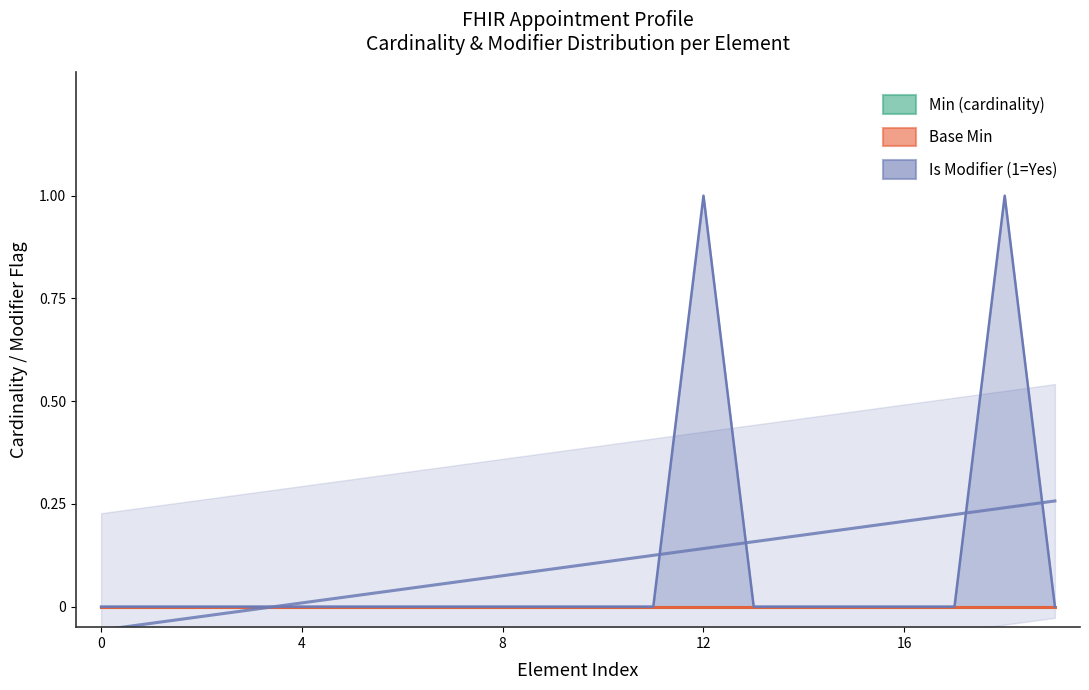

Is it true that Is Modifier (1=Yes) equals 1 at Appointment.extension?

False